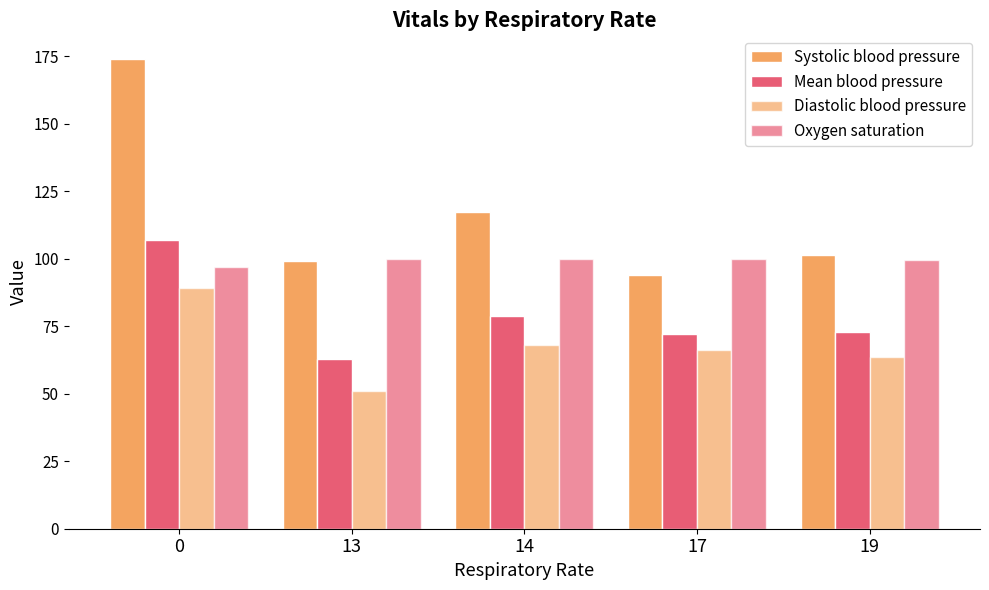

Reading left to right, what are all the values shown in this chart?

Systolic blood pressure: 174.0	99.0	117.1	94.0	101.5
Mean blood pressure: 107.0	63.0	78.7	72.0	73.0
Diastolic blood pressure: 89.0	51.0	68.1	66.0	63.5
Oxygen saturation: 97.0	100.0	99.9	100.0	99.5